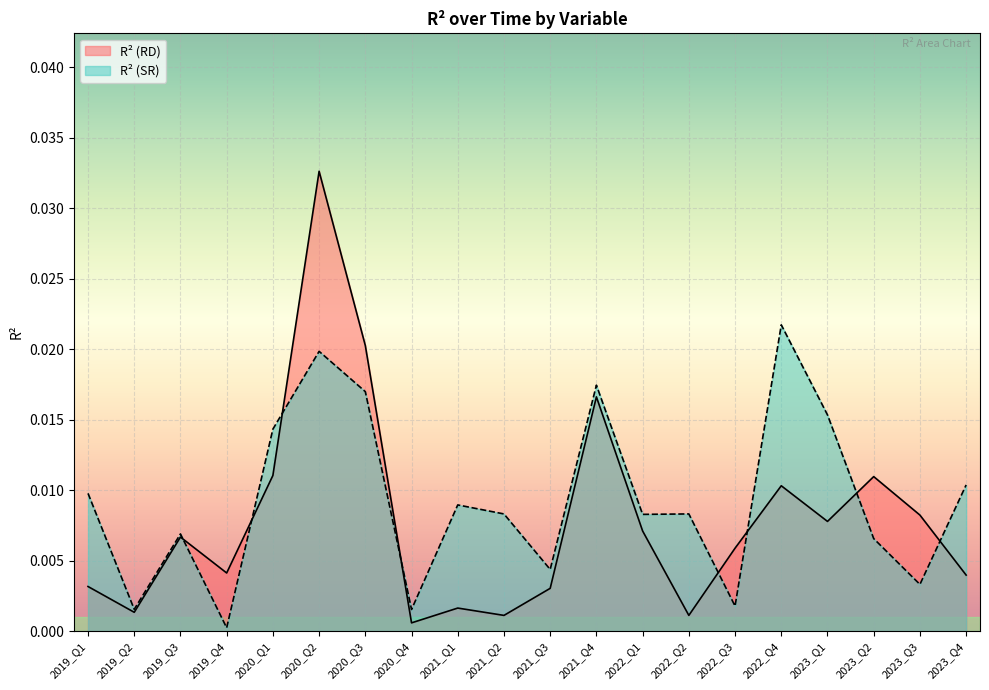

How many intersections are there between R² (SR) and R² (RD)?

8